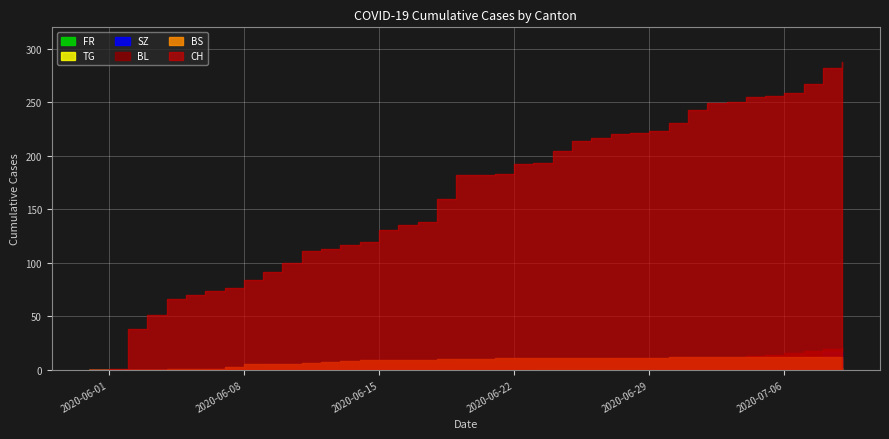

What is the value of the CH point at the 7th from the left?

74